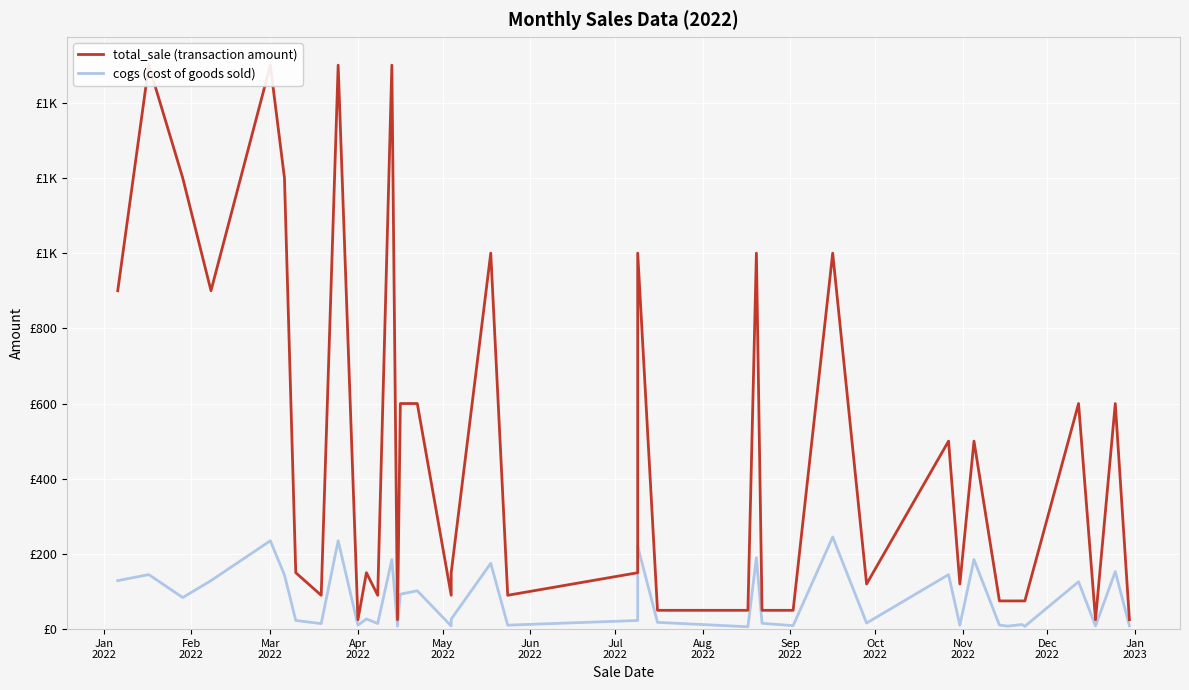

What is the greatest value displayed?

1500.0